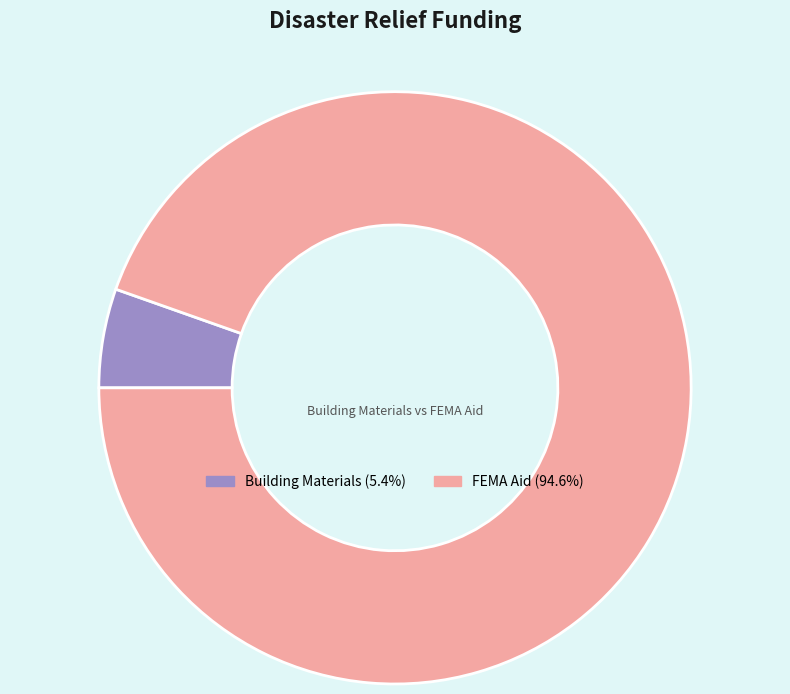

Approximately how many times larger is the value at FEMA Aid (94.6%) compared to Building Materials (5.4%)?

17.5